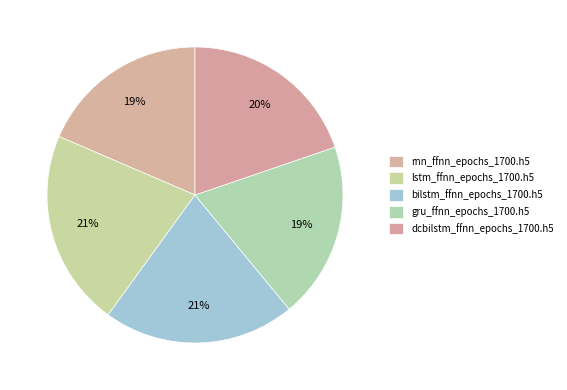

Count the number of slices in the pie.

5